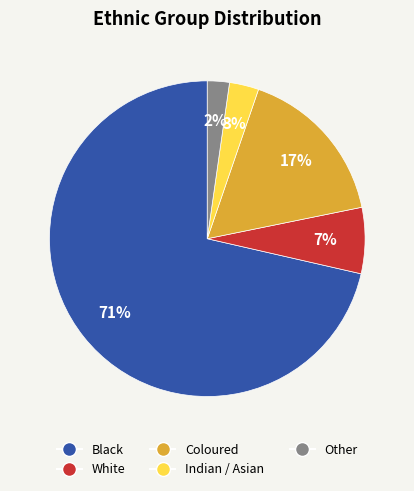

Which category has the biggest portion of the pie?

Black